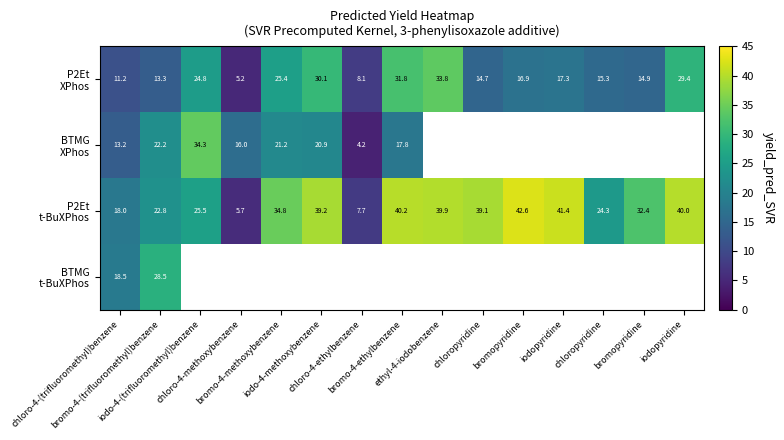

The P2Et t-BuXPhos series shows 5.7 at chloro-4-methoxybenzene. True or false?

True